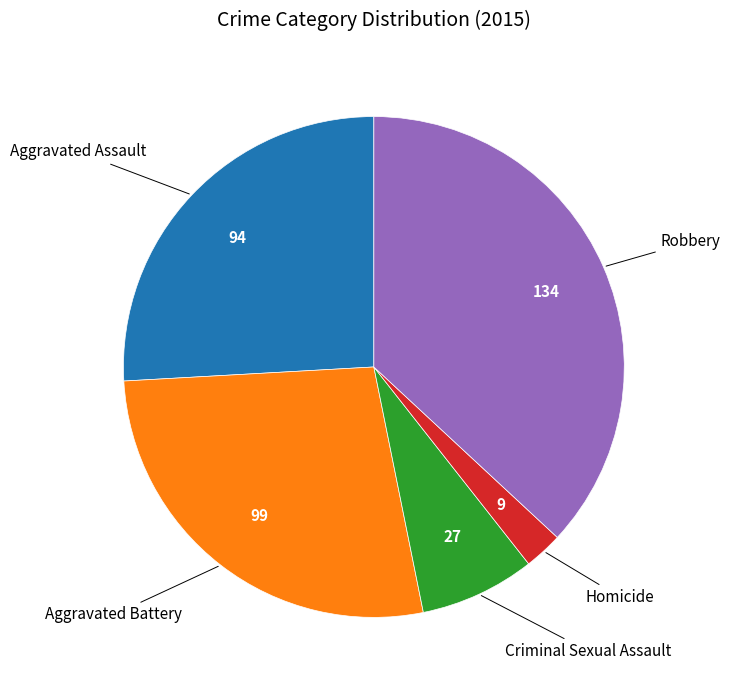

Is there any slice that represents more than half of the pie?

No